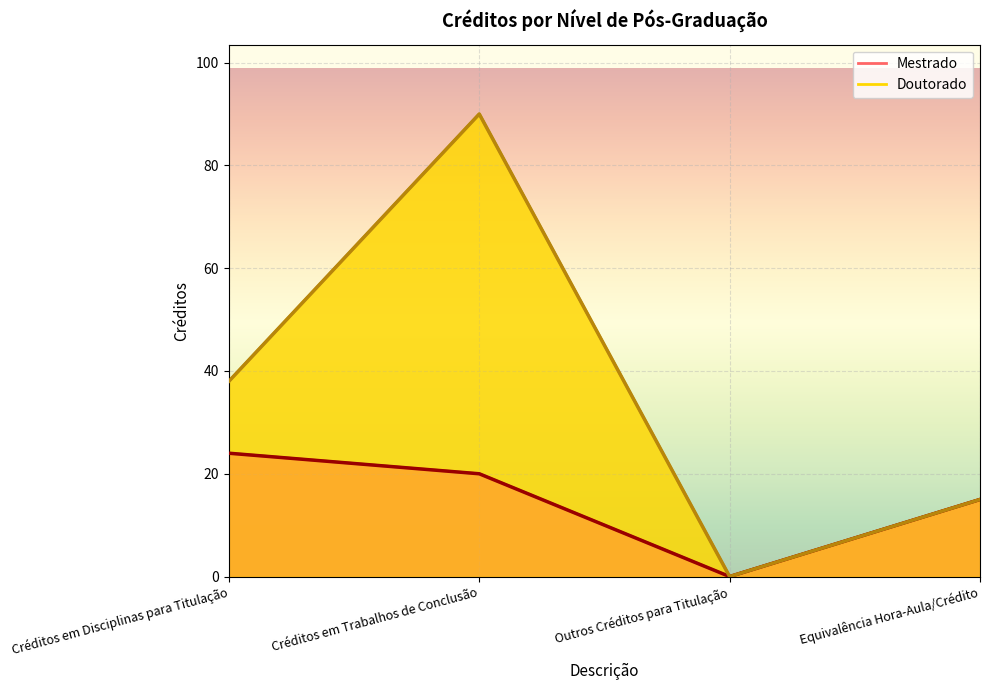

Which category has the highest value across all series?

Créditos em Trabalhos de Conclusão